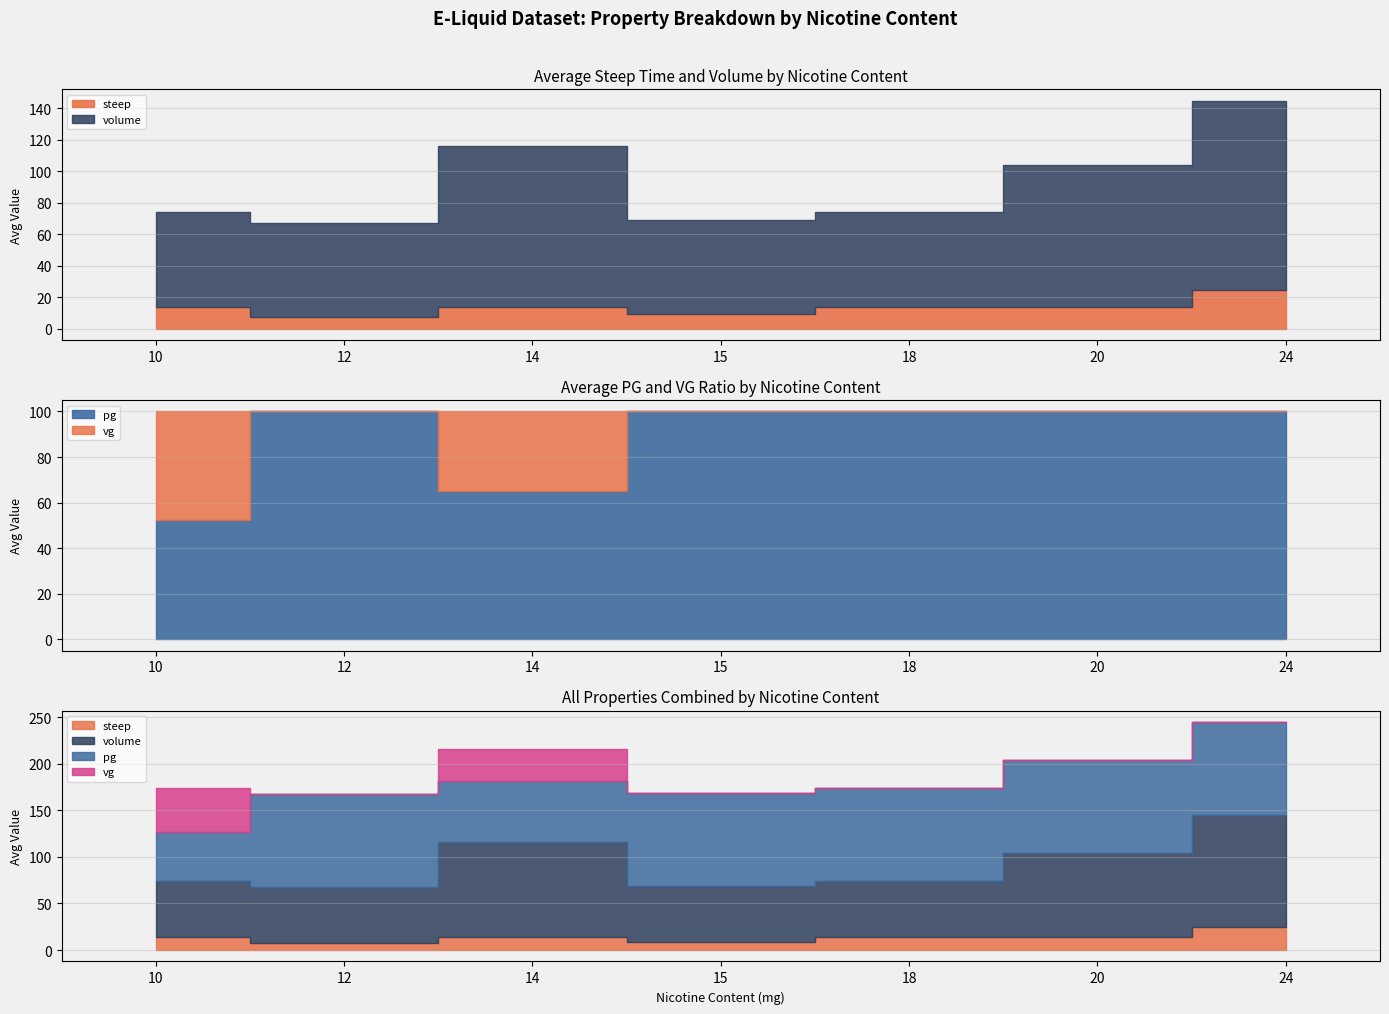

Between which two adjacent categories do steep and vg first intersect?

10 and 12